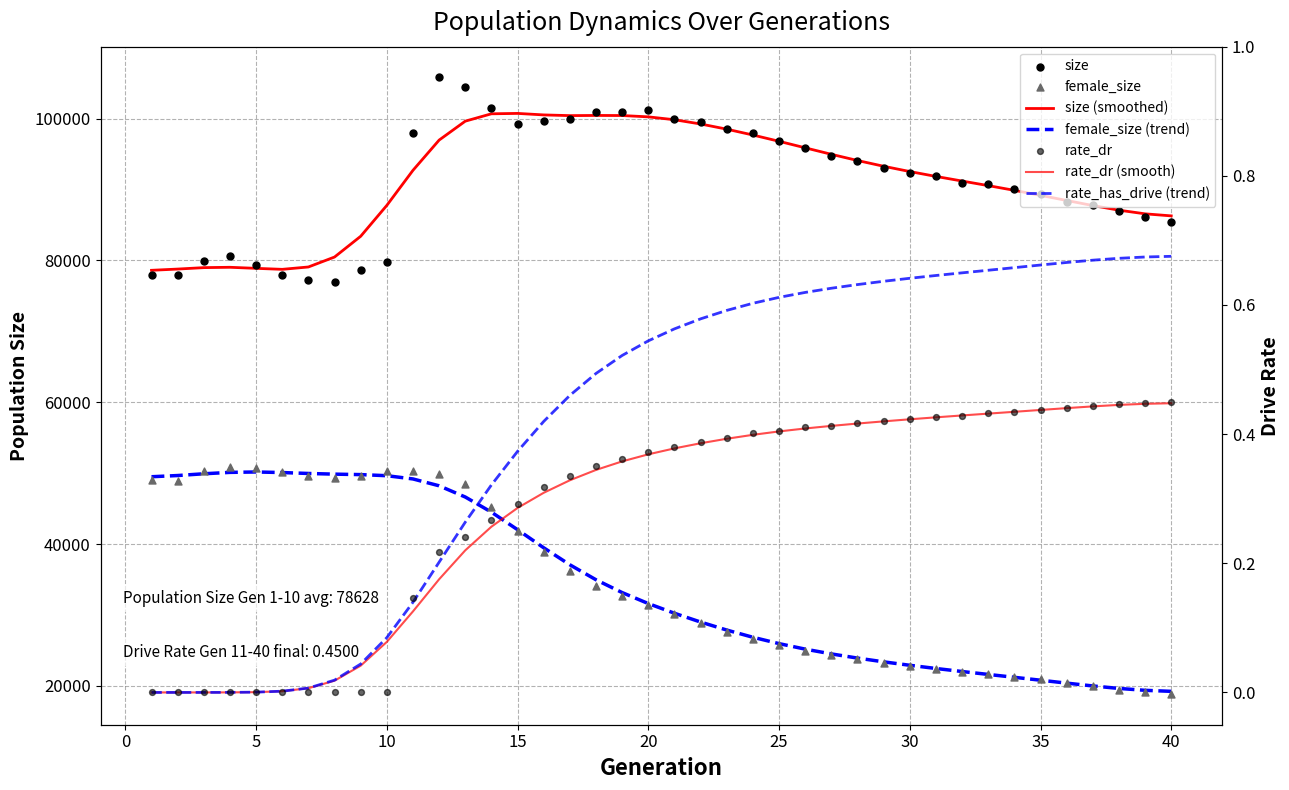

Which series has the largest Y range (max minus min)?

female_size